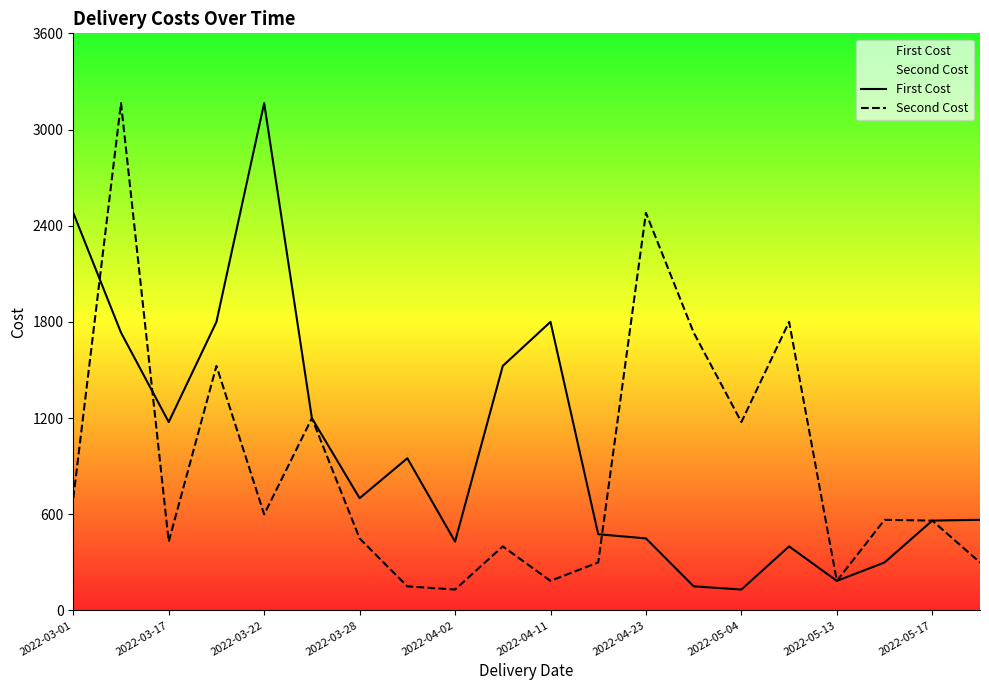

How many values in the Second Cost series exceed 565?

9